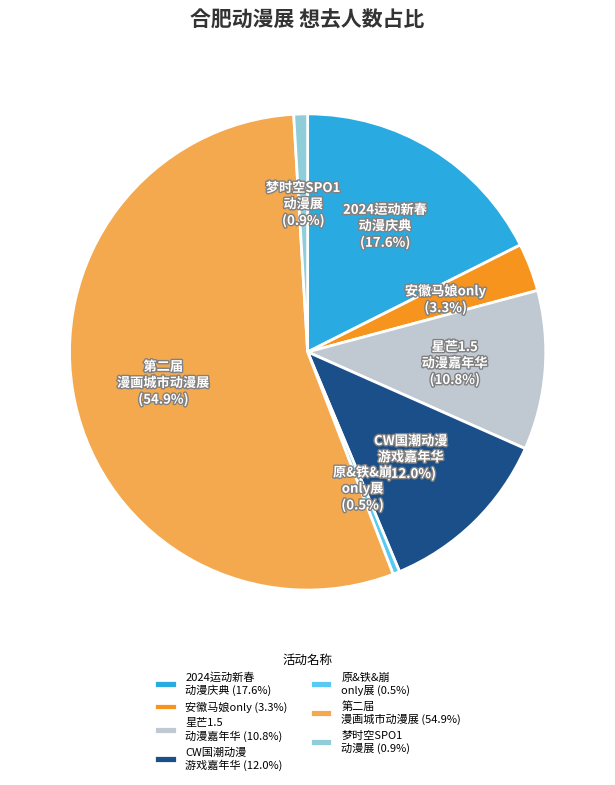

To the nearest percent, what is the difference between the largest and smallest slice percentages?

54%